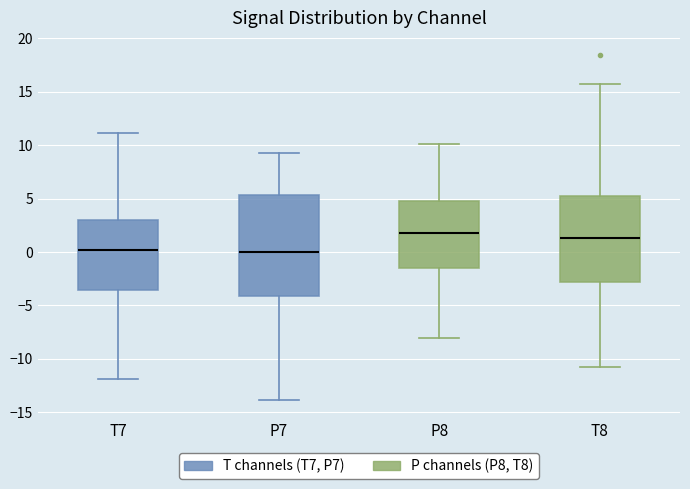

Where does the upper whisker of the box for P8 end on the y-axis? The values are not printed on the chart, so give them approximately, as read against the axis.

10.0